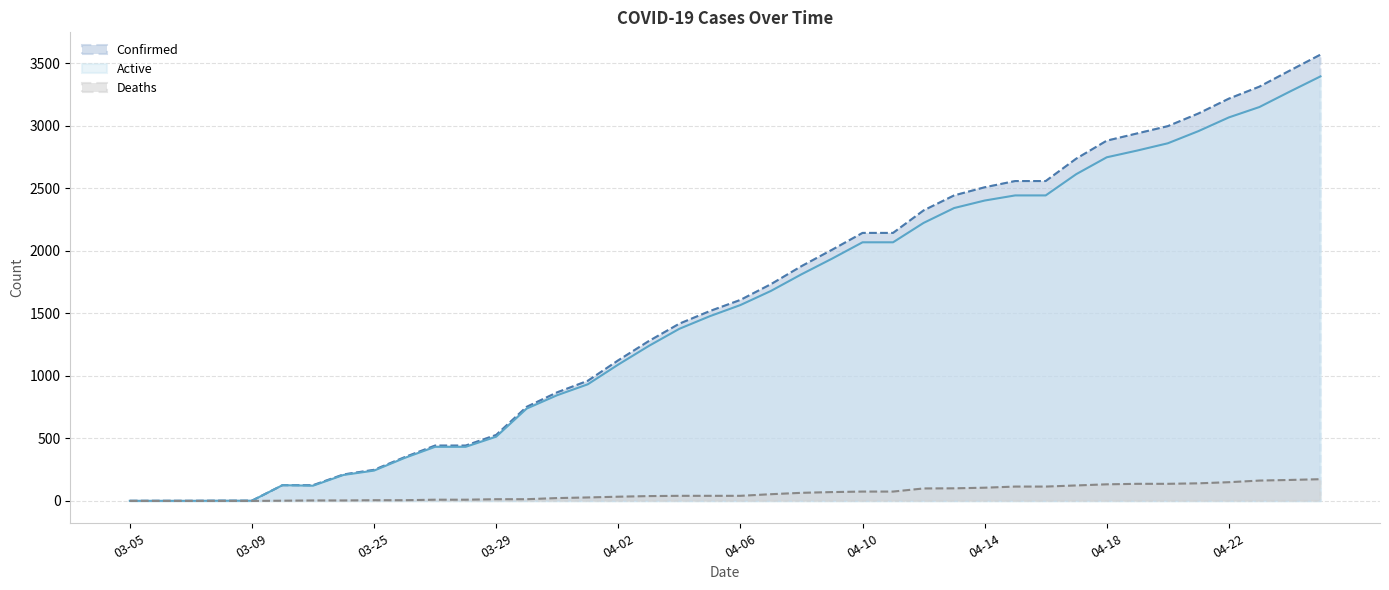

Where does the Active series first go above 1567?

04-07